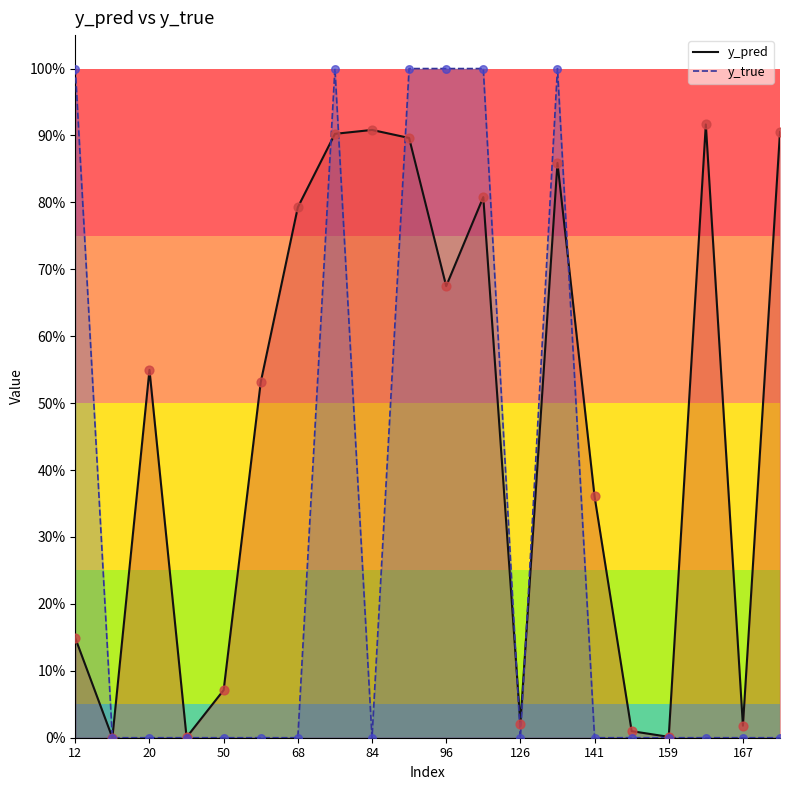

Which series has the largest total across all categories?

y_pred